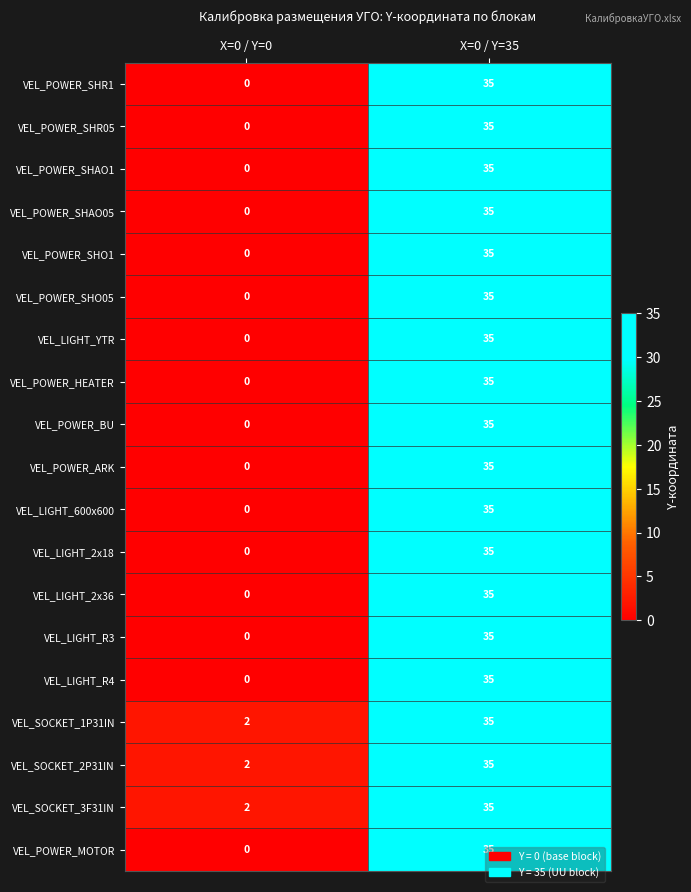

Rank the categories by VEL_POWER_MOTOR value from lowest to highest.

X=0 / Y=0, X=0 / Y=35